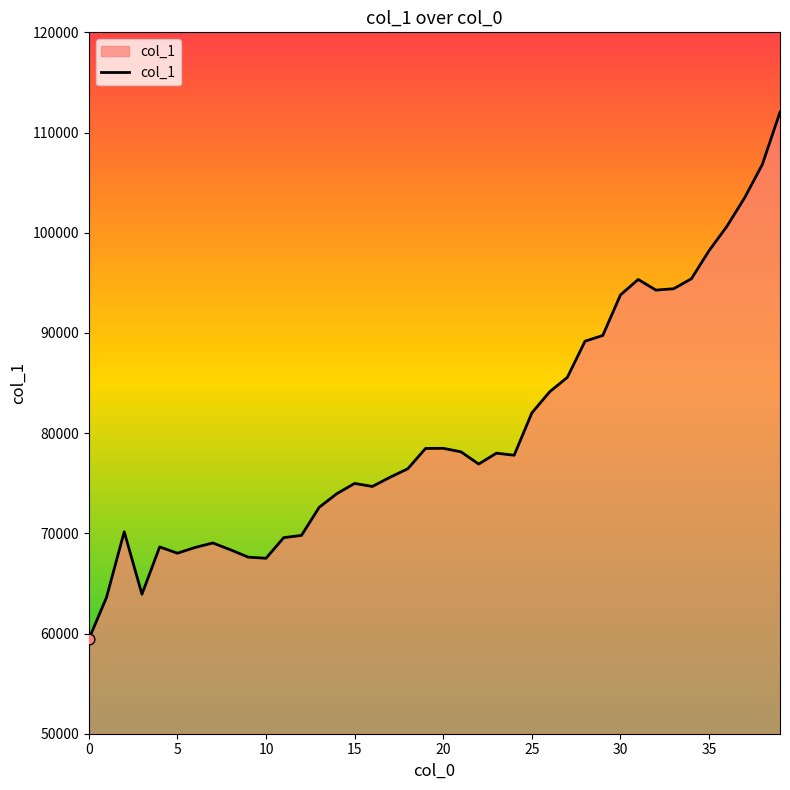

What is the greatest value displayed?

112037